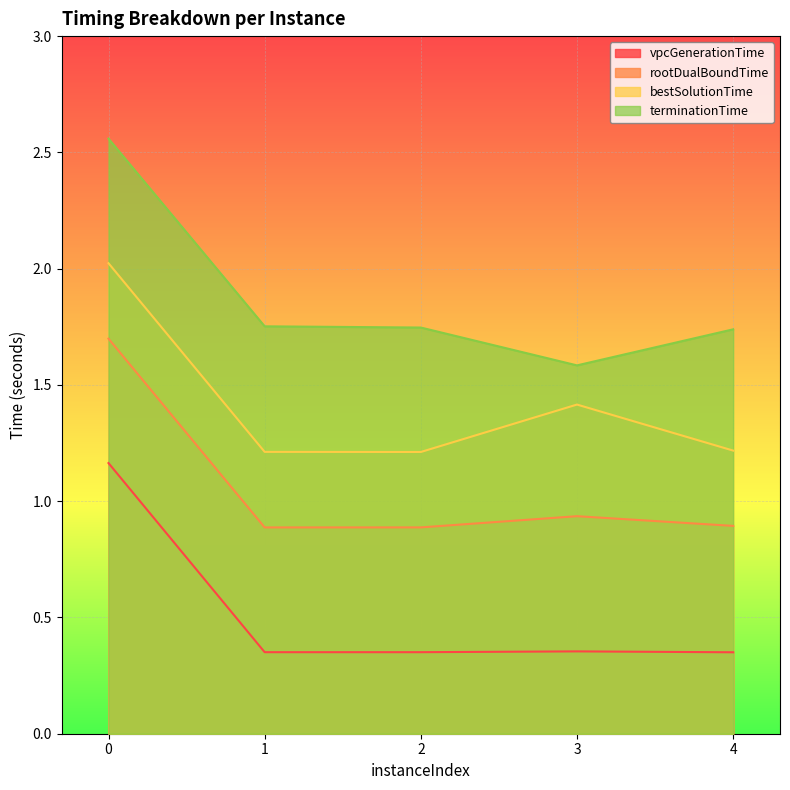

How many interior local peaks does the vpcGenerationTime series have?

1